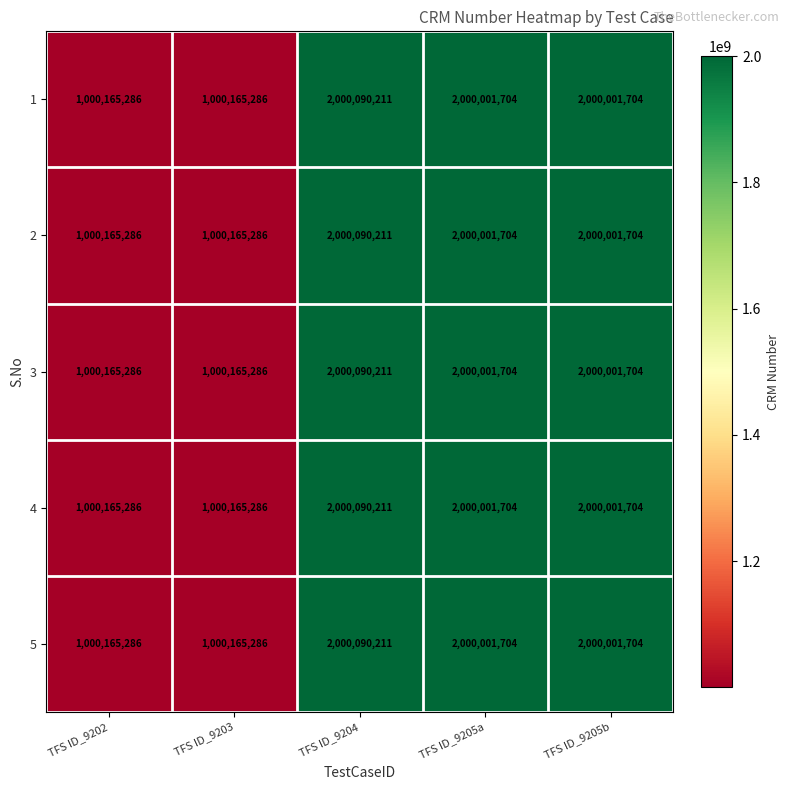

What is the total value across all series at TFS ID_9205a?

10000008520